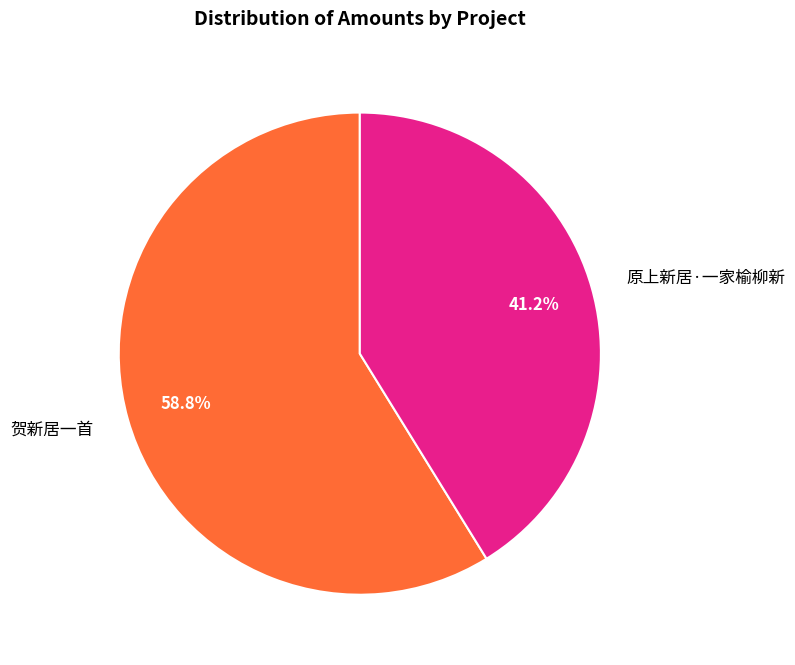

True or false: 原上新居·一家榆柳新 accounts for 41% of the total.

True